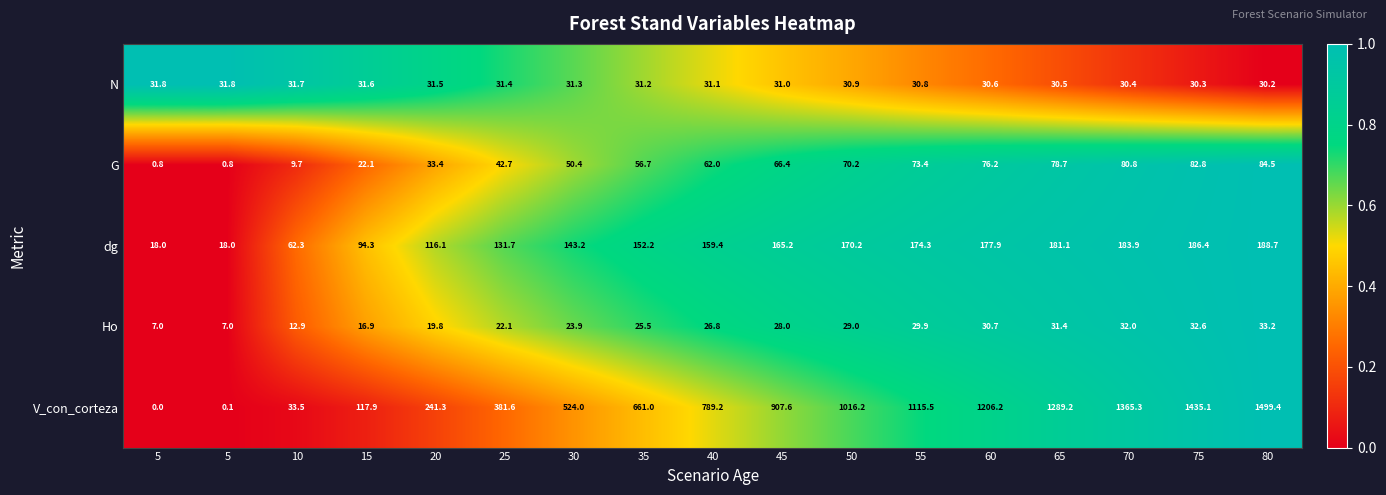

How many series are shown in this chart?

5